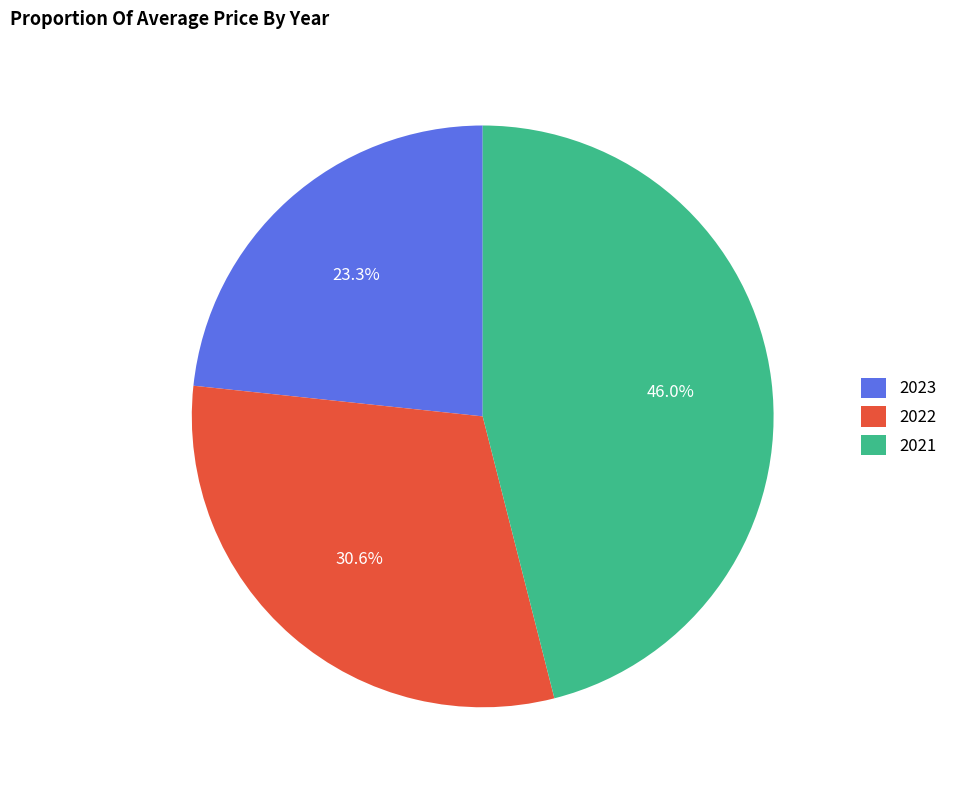

True or false: 2022 accounts for 16% of the total.

False